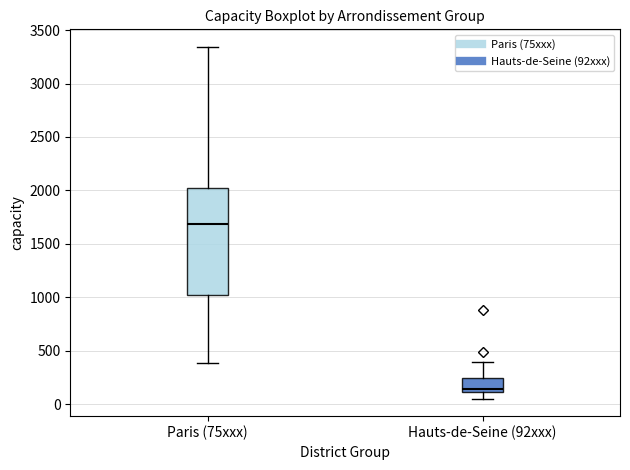

Which box has the highest median line?

Paris (75xxx)